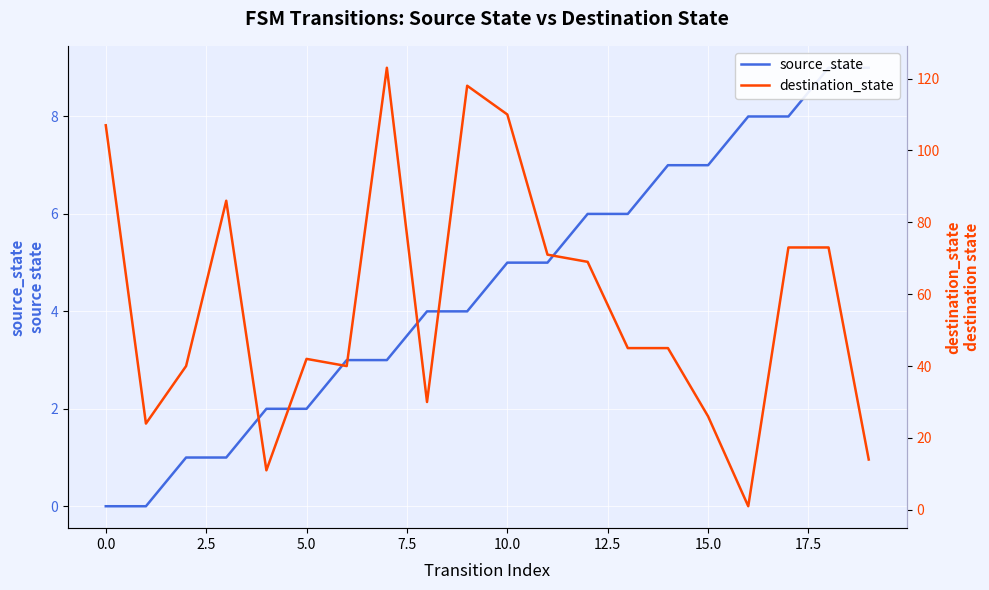

Is it true that source_state equals 7 at 14?

True